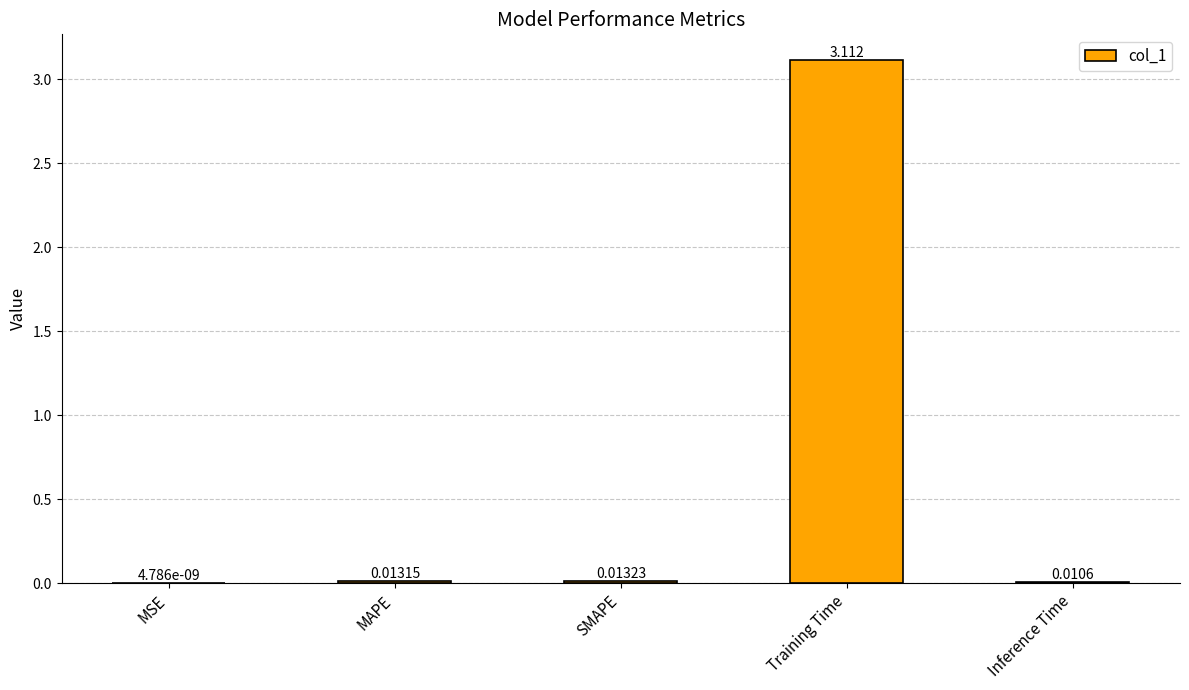

What is the sum of all values?

3.1